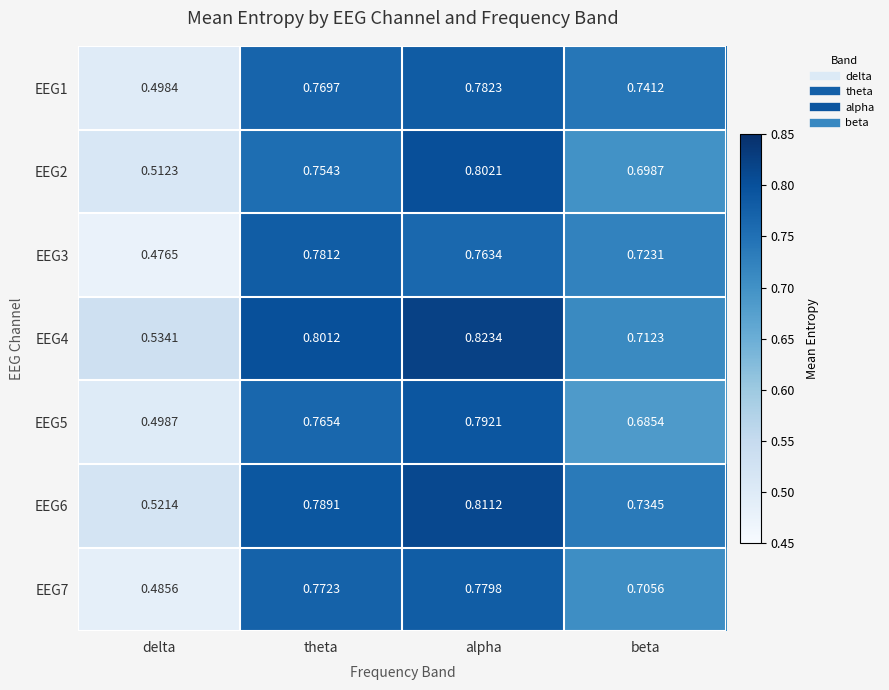

Which series has the largest range (max minus min)?

EEG3